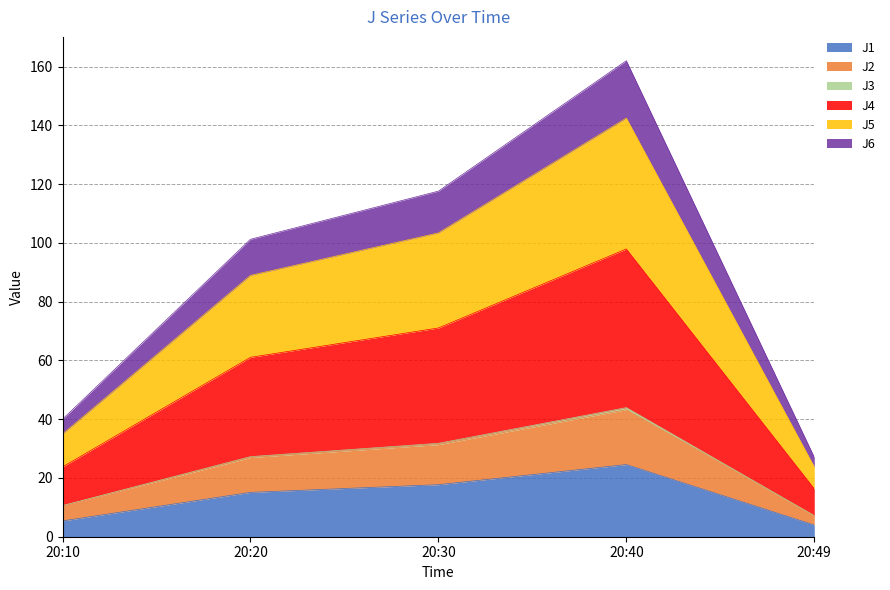

What is the value of the J1 point at the 4th from the left?

24.6